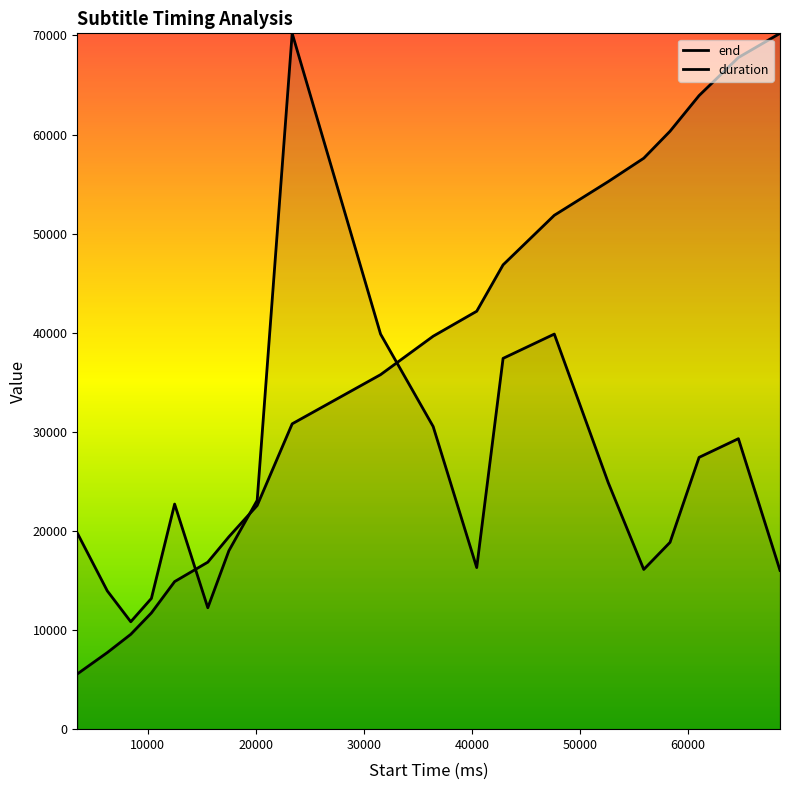

What is the spread (max minus min) of values at 61020?

36505.7